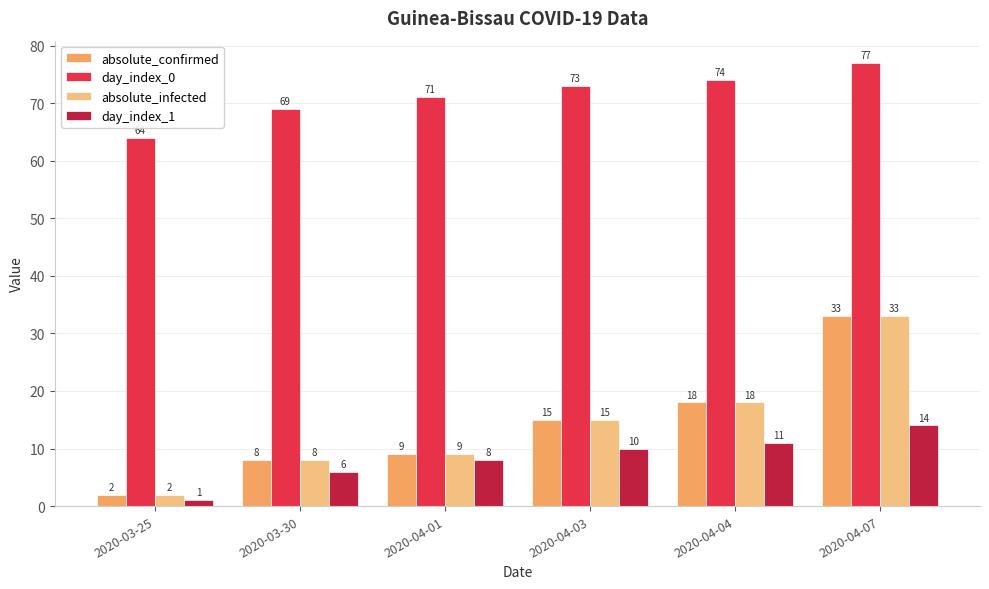

What value does the absolute_confirmed series have at 2020-04-07?

33